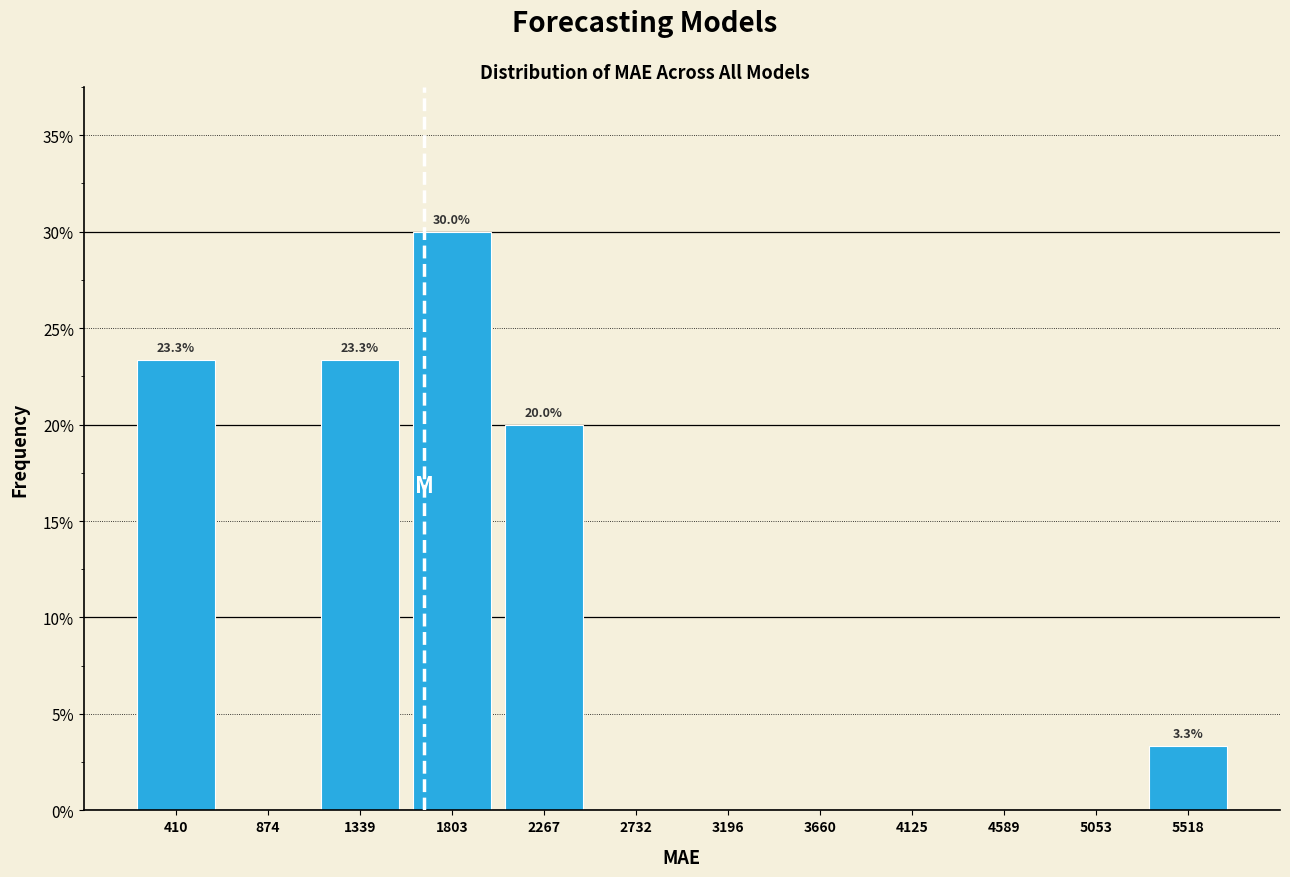

Which range on the x-axis has the tallest bar?

1550 to 2050